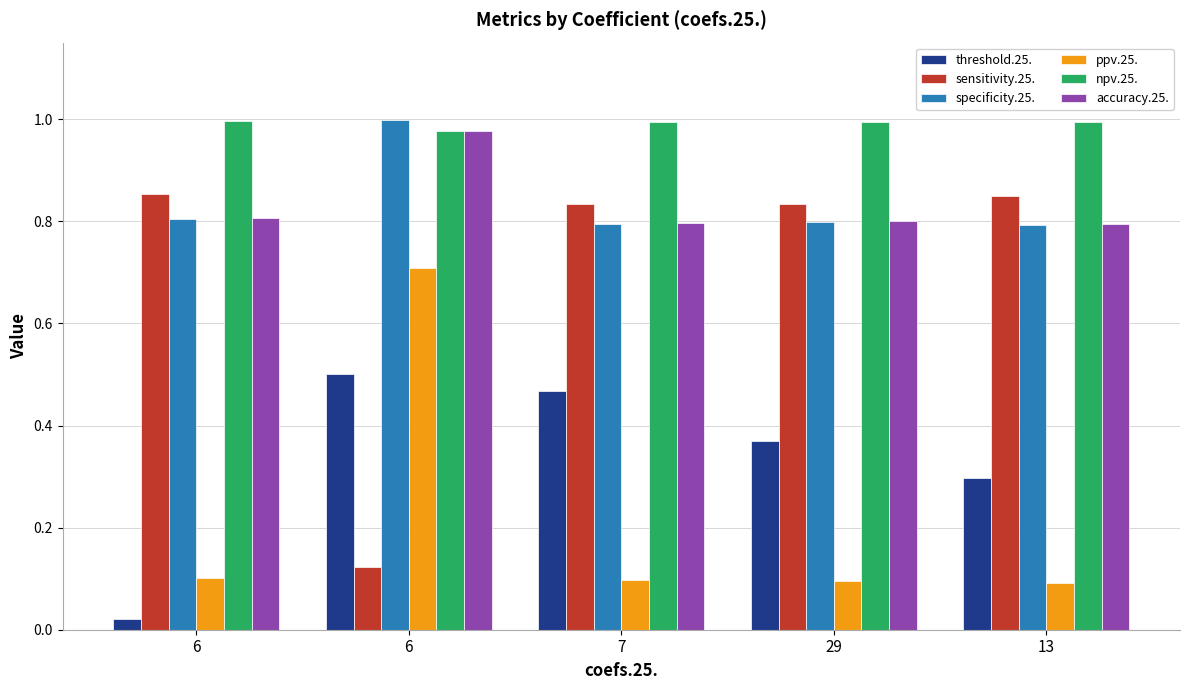

Which series has the largest total across all categories?

npv.25.